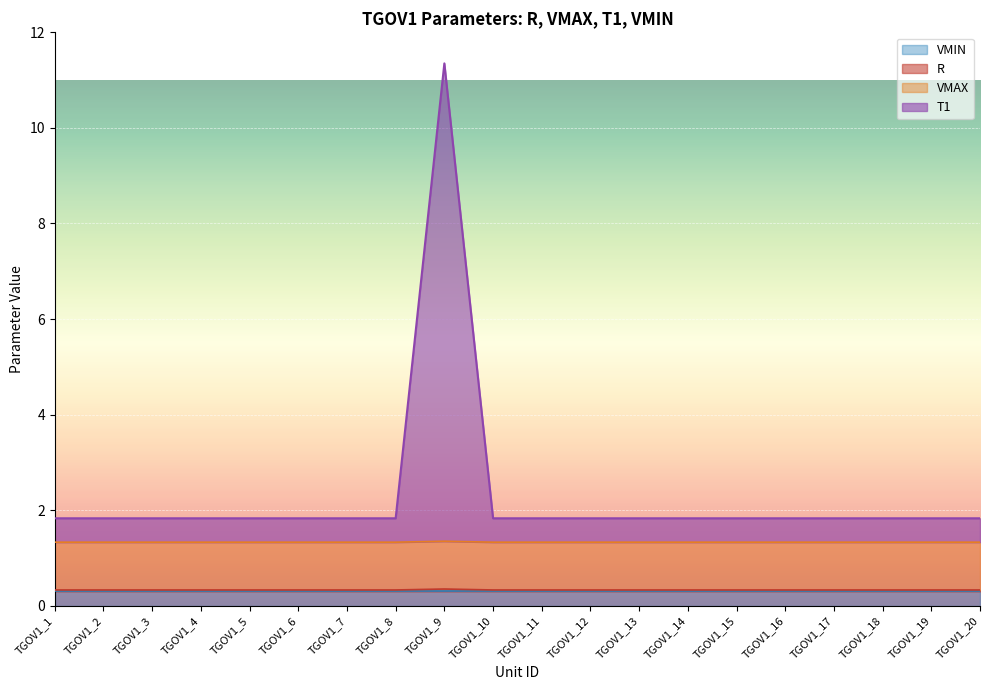

True or false: R and T1 cross at least once.

False